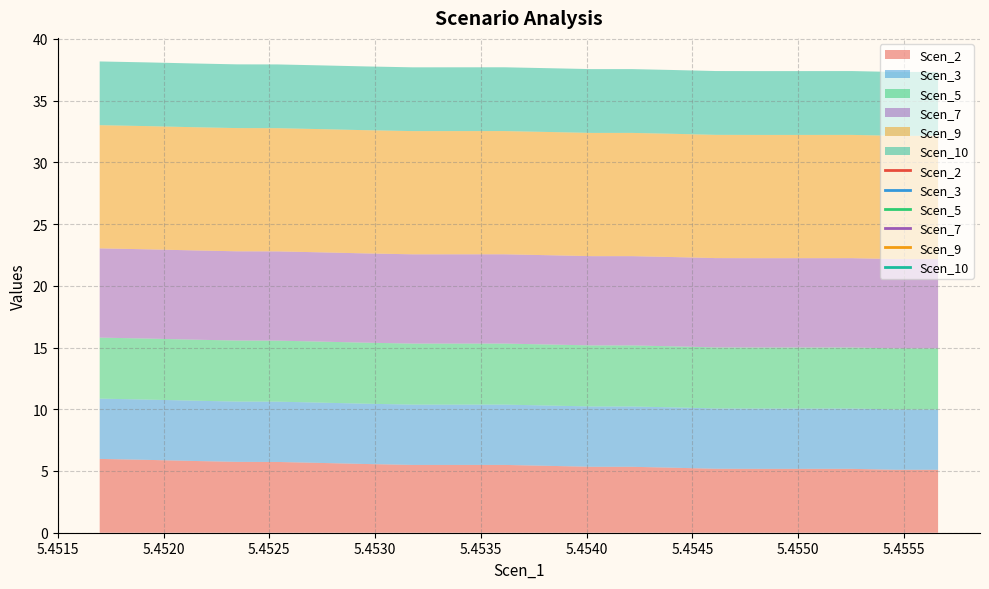

Reading left to right, extract all data points from this chart.

Scen_2: 6.0	5.9	5.8	5.7	5.7	5.7	5.6	5.5	5.5	5.5	5.4	5.3	5.3	5.3	5.2	5.2	5.2	5.2	5.1	5.1
Scen_3: 4.9	4.9	4.9	4.9	4.9	4.9	4.9	4.9	4.9	4.9	4.9	4.9	4.9	4.9	4.9	4.9	4.9	4.9	4.9	4.9
Scen_5: 4.9	4.9	4.9	4.9	4.9	4.9	4.9	4.9	4.9	4.9	4.9	4.9	4.9	4.9	4.9	4.9	4.9	4.9	4.9	4.9
Scen_7: 7.2	7.2	7.2	7.2	7.2	7.2	7.2	7.2	7.2	7.2	7.2	7.2	7.2	7.2	7.2	7.2	7.2	7.2	7.2	7.2
Scen_9: 10.0	10.0	10.0	10.0	10.0	10.0	10.0	10.0	10.0	10.0	10.0	10.0	10.0	10.0	10.0	10.0	10.0	10.0	10.0	10.0
Scen_10: 5.2	5.2	5.2	5.2	5.2	5.2	5.2	5.2	5.2	5.2	5.2	5.2	5.2	5.2	5.2	5.2	5.2	5.2	5.2	5.2